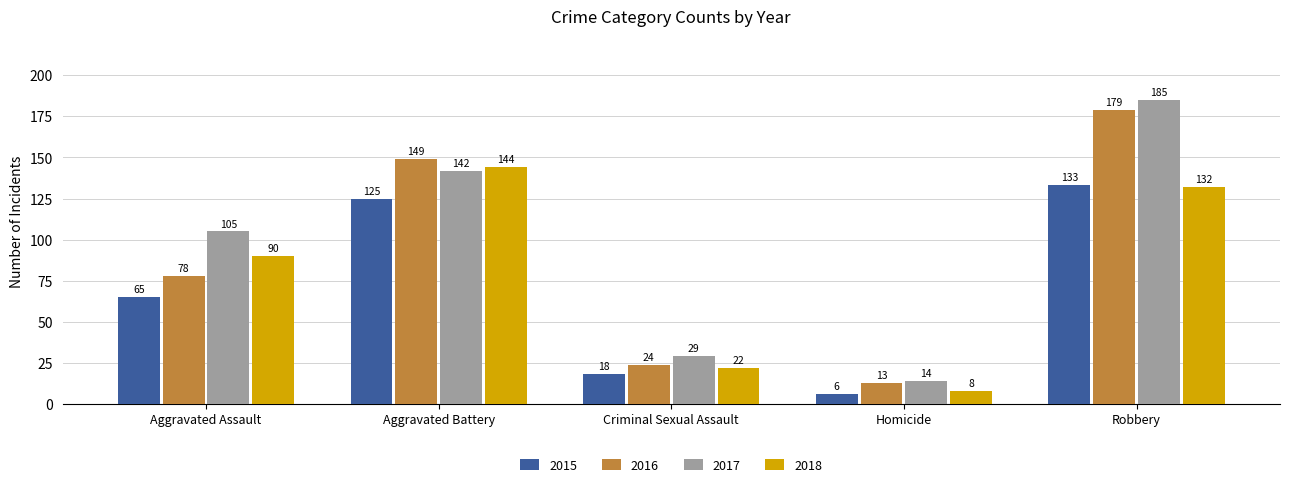

Which category has the highest value across all series?

Robbery